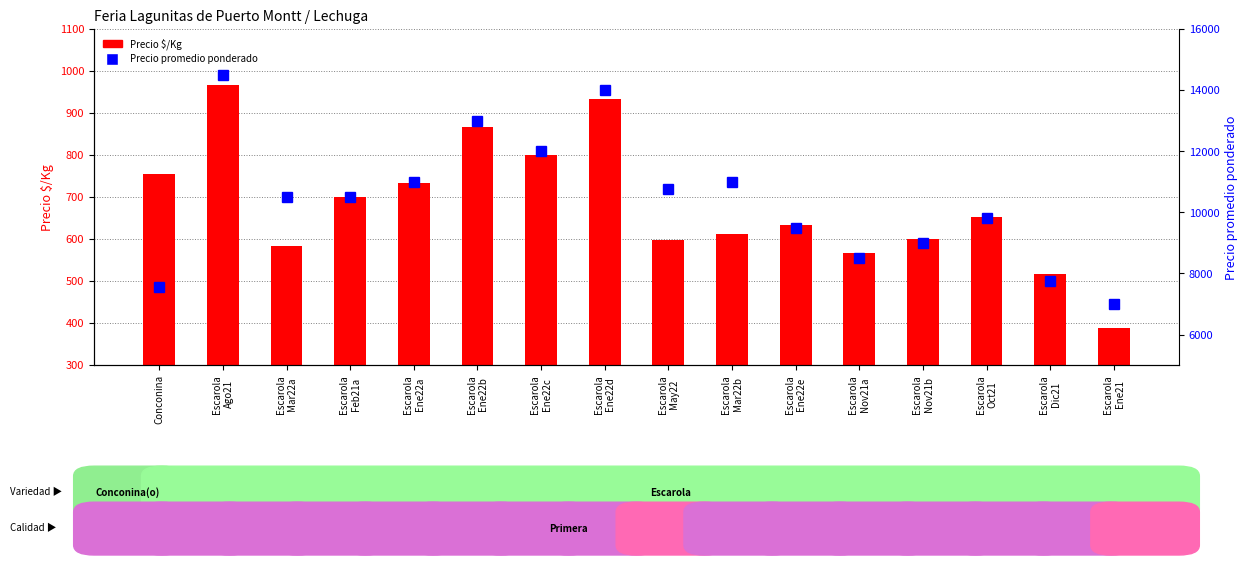

How many distinct data groups are displayed?

2